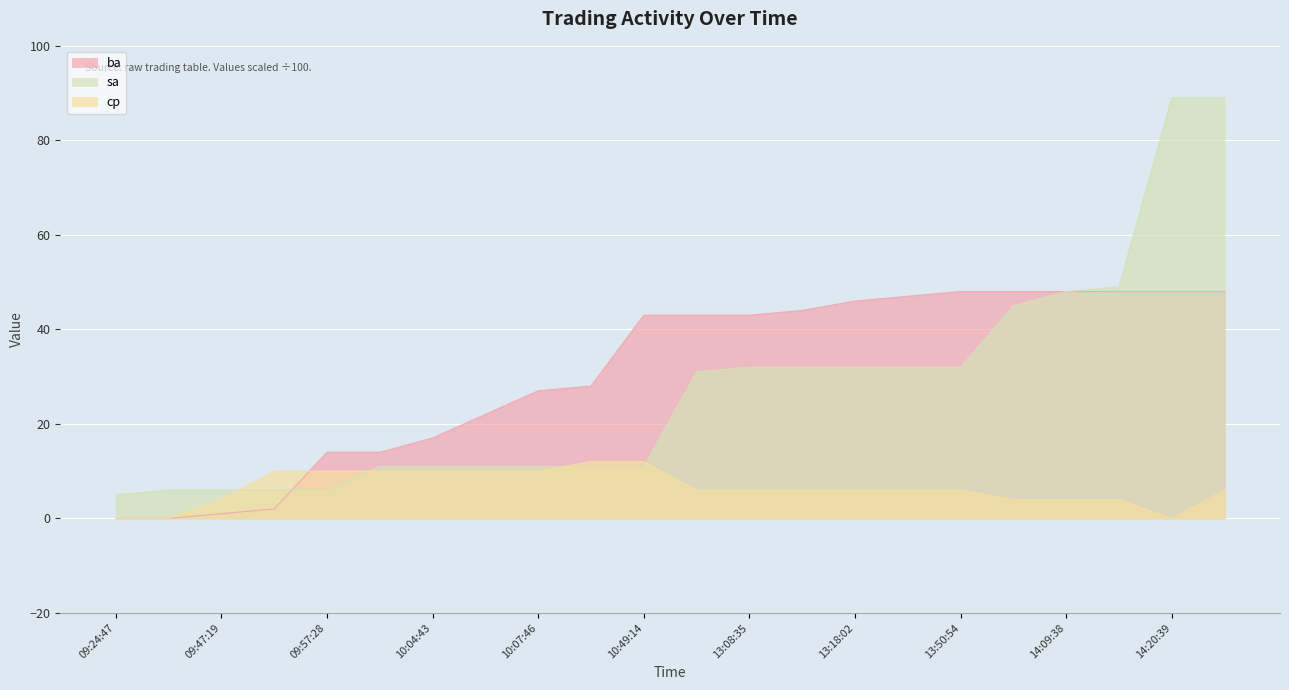

How many values in ba are above zero?

20